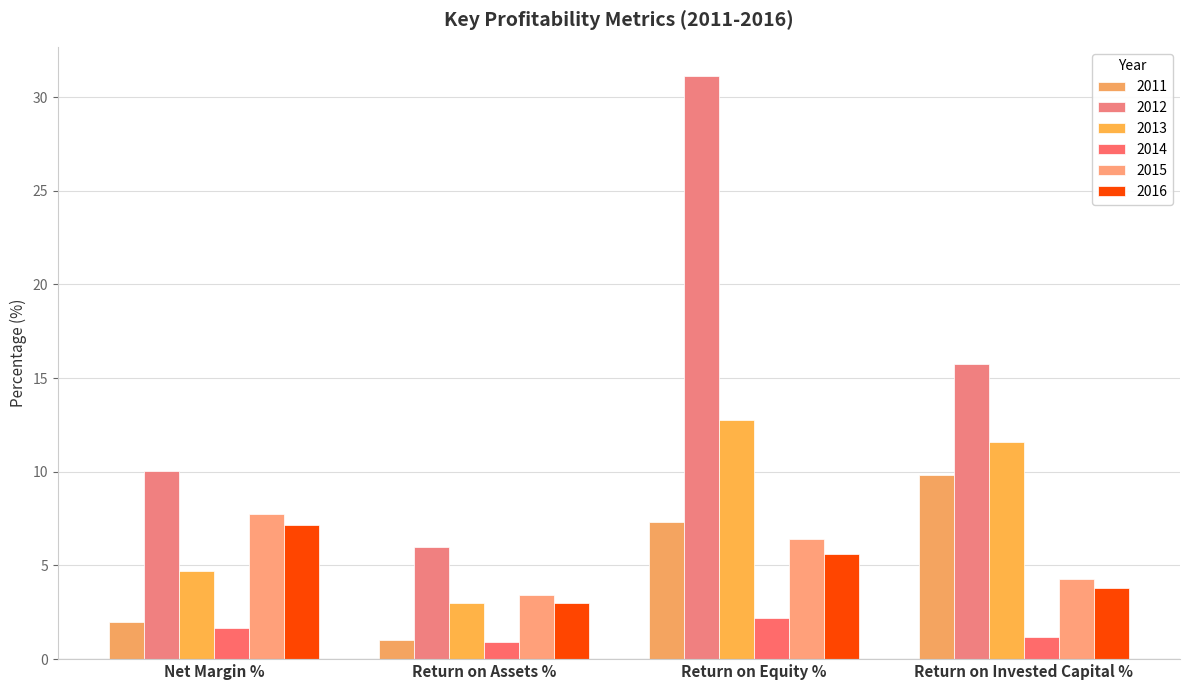

The 2011 series shows 1.0 at Return on Assets %. True or false?

True